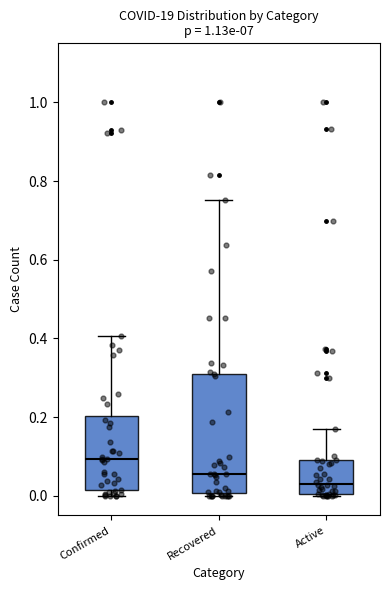

Where is the lower edge of the box for Confirmed on the y-axis? The values are not printed on the chart, so give them approximately, as read against the axis.

0.02